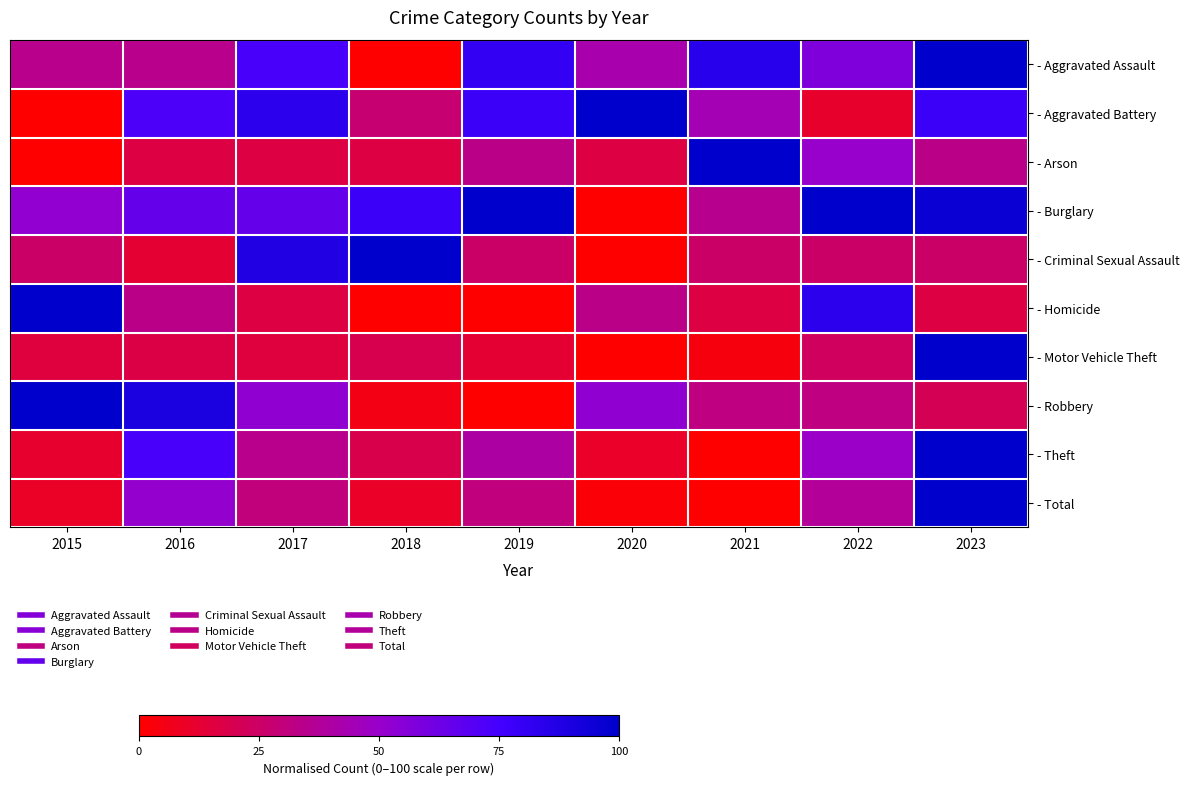

Which has a higher value, 2019 or 2022?

2019